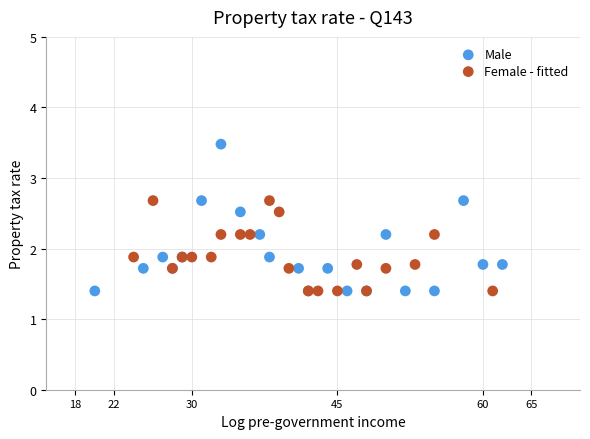

Which series has the widest spread of Y values?

Male